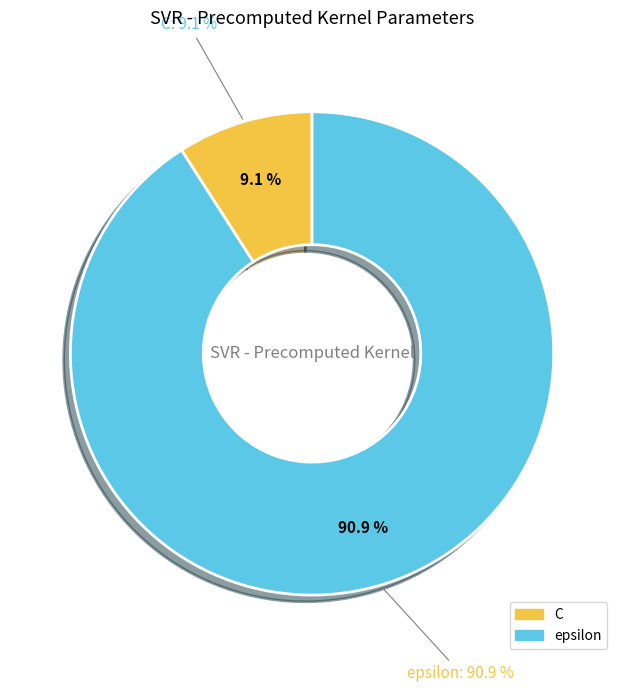

Rank the categories by value from lowest to highest.

C, epsilon